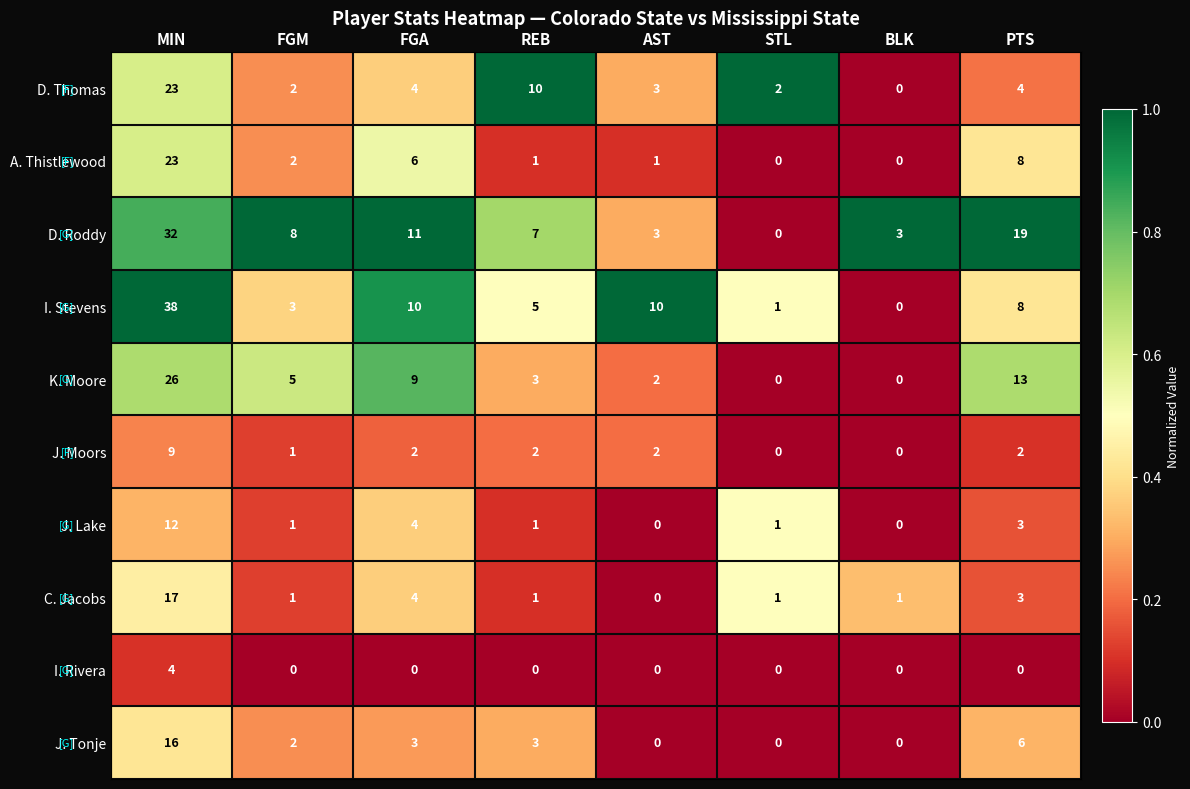

Read the A. Thistlewood value at MIN, to the nearest 10.

20